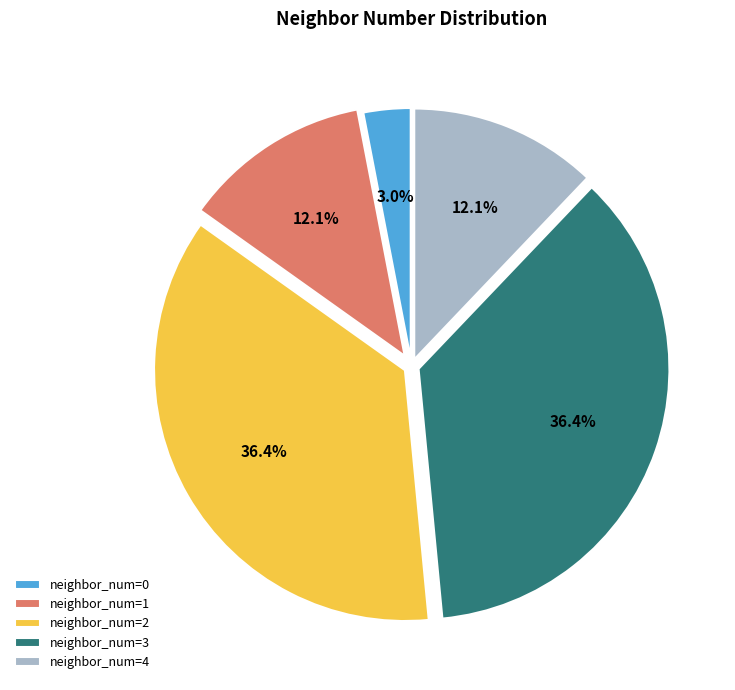

Which has a higher value, neighbor_num=4 or neighbor_num=0?

neighbor_num=4